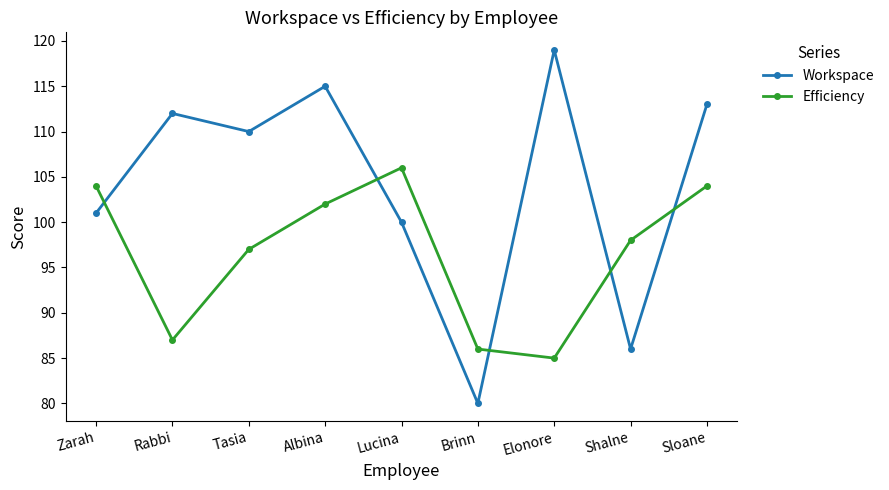

Rank the series by their average value, from lowest to highest.

Efficiency, Workspace